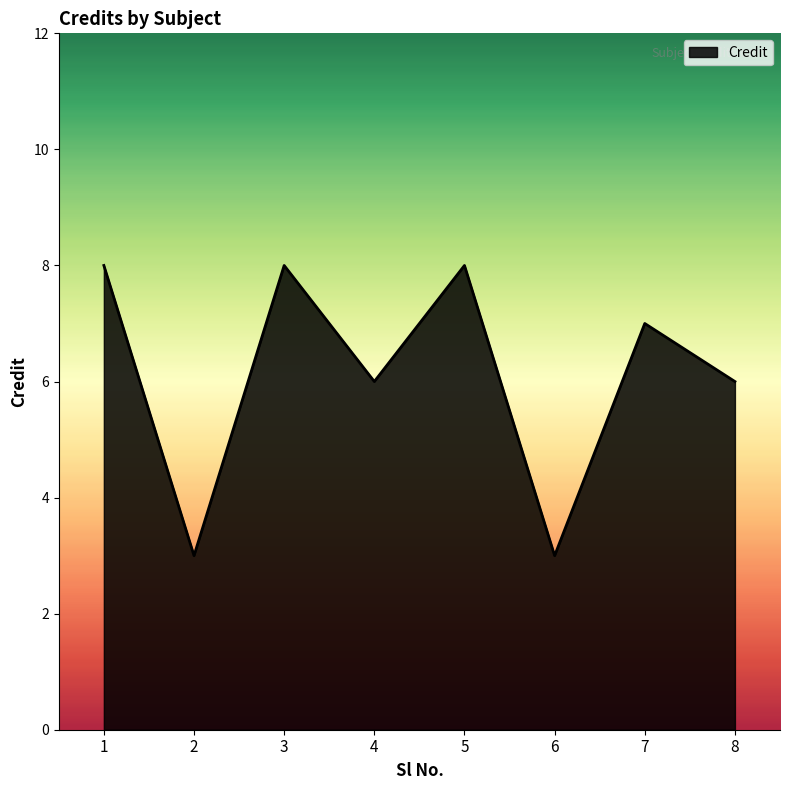

Does the chart display data point markers on the line(s)?

No